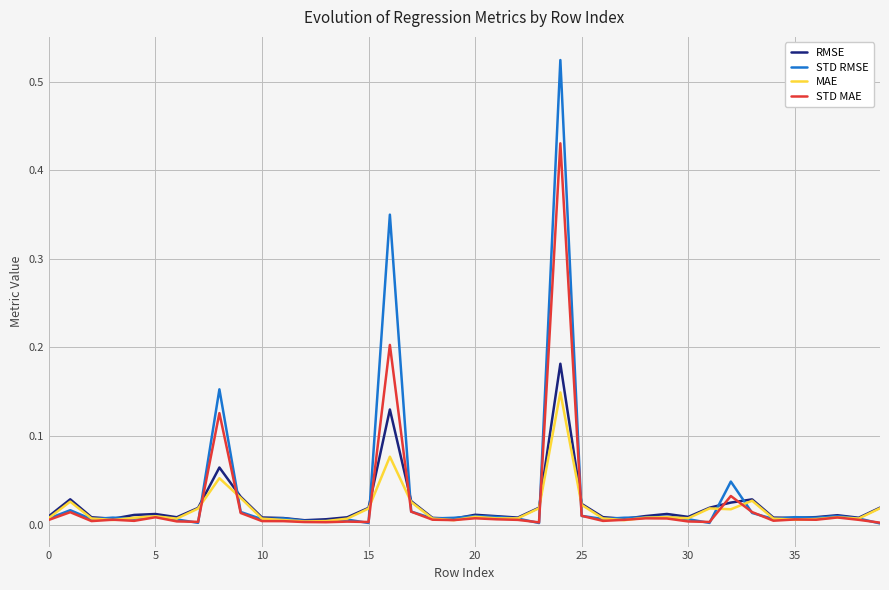

Does the chart display data point markers on the line(s)?

No